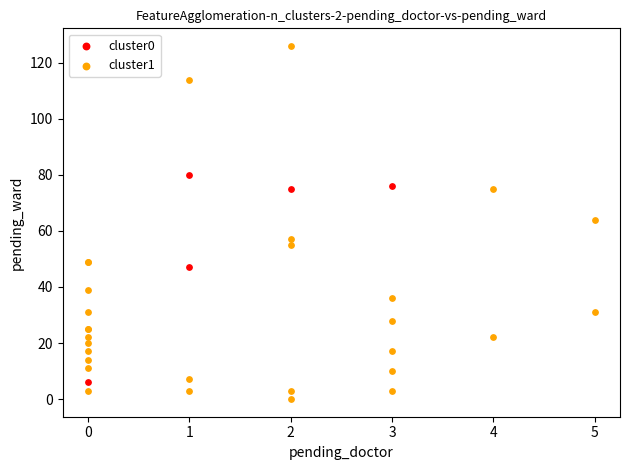

Which series reaches the minimum Y coordinate?

cluster1